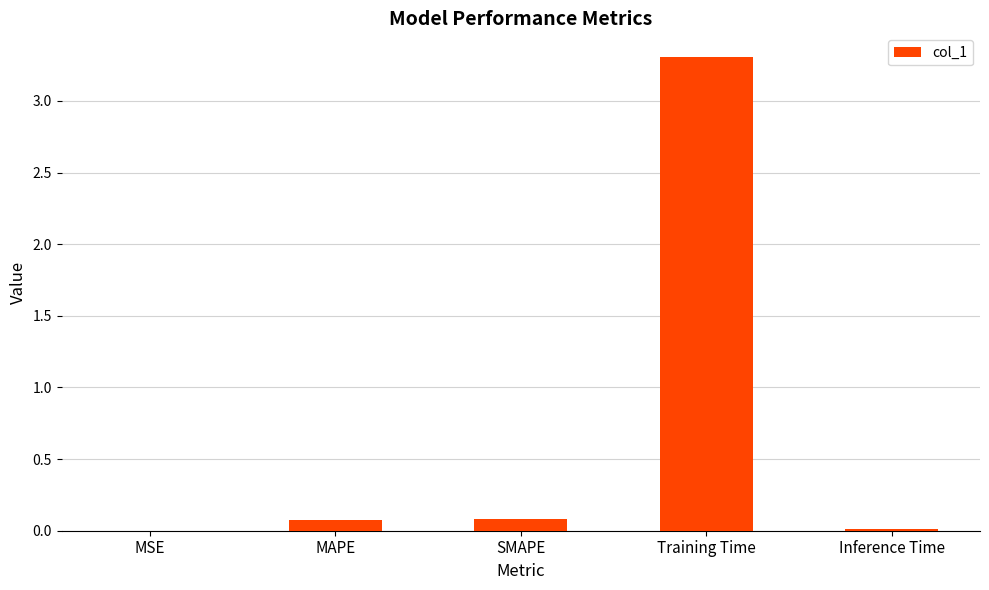

What is the sum of the values at SMAPE and MAPE?

0.2